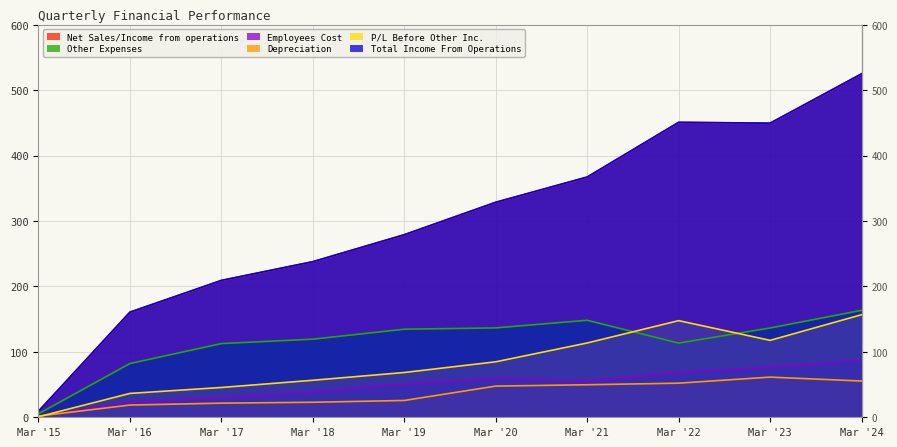

What is the sum of the Total Income From Operations values at Mar '18 and Mar '22?

688.8